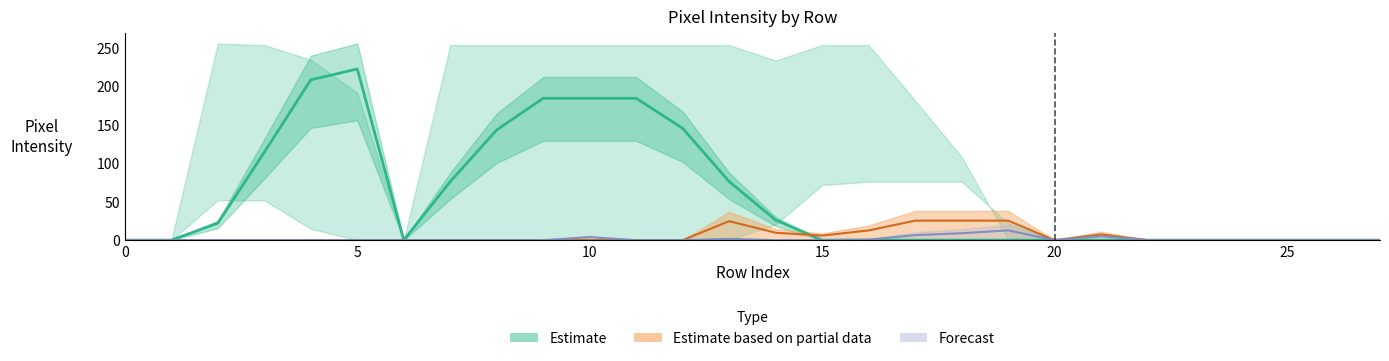

At which category is the sum across all series the highest?

5